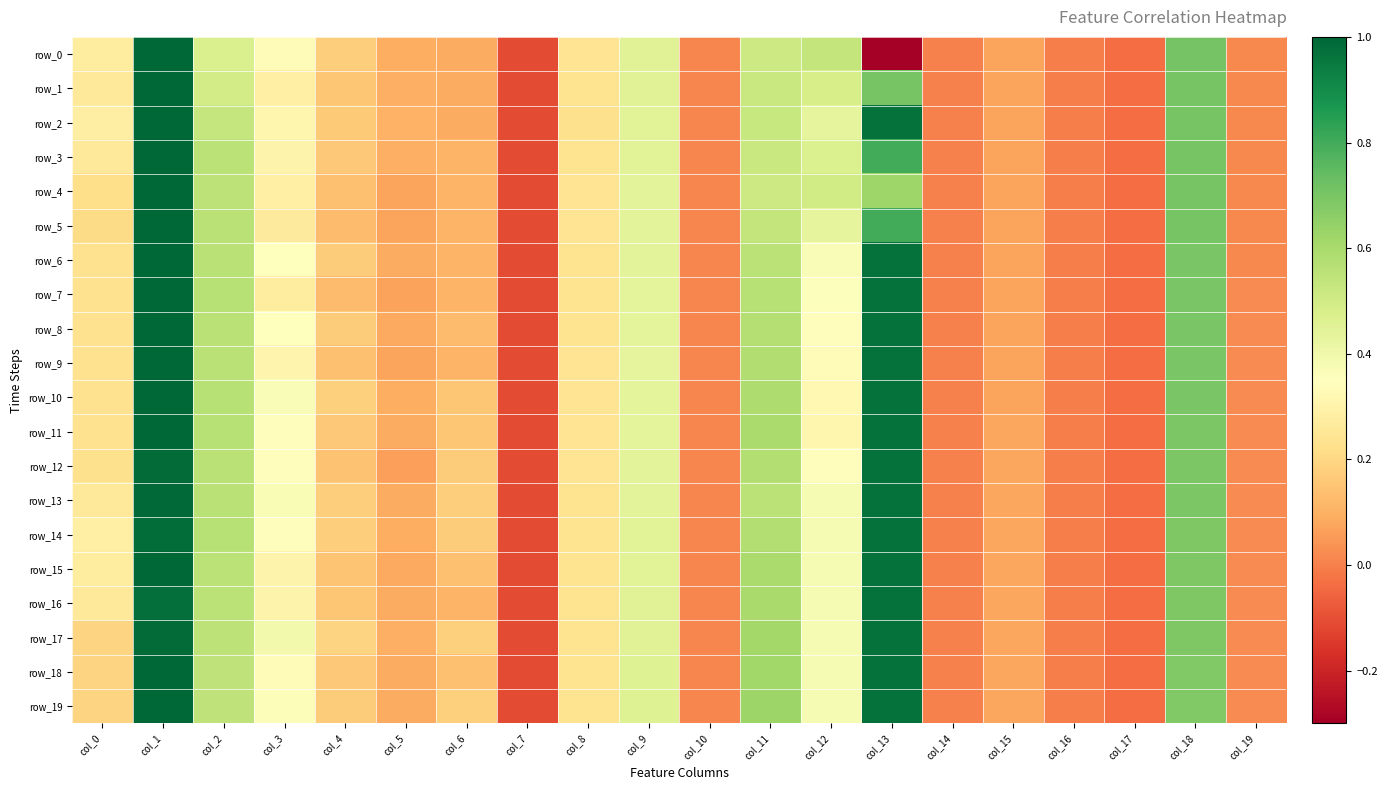

Reading left to right, extract all data points from this chart.

row_0: 0.3	1.0	0.5	0.3	0.2	0.1	0.1	-0.1	0.2	0.5	0.0	0.5	0.5	-0.3	-0.0	0.1	-0.0	-0.0	0.7	0.0
row_1: 0.3	1.0	0.5	0.3	0.2	0.1	0.1	-0.1	0.2	0.5	0.0	0.5	0.5	0.7	-0.0	0.1	-0.0	-0.0	0.7	0.0
row_2: 0.3	1.0	0.5	0.3	0.2	0.1	0.1	-0.1	0.2	0.5	0.0	0.5	0.4	1.0	-0.0	0.1	-0.0	-0.0	0.7	0.0
row_3: 0.3	1.0	0.6	0.3	0.2	0.1	0.1	-0.1	0.2	0.4	0.0	0.5	0.5	0.8	-0.0	0.1	-0.0	-0.0	0.7	0.0
row_4: 0.2	1.0	0.6	0.3	0.1	0.1	0.1	-0.1	0.2	0.4	0.0	0.5	0.5	0.6	-0.0	0.1	-0.0	-0.0	0.7	0.0
row_5: 0.2	1.0	0.6	0.3	0.1	0.1	0.1	-0.1	0.2	0.4	0.0	0.5	0.4	0.8	-0.0	0.1	-0.0	-0.0	0.7	0.0
row_6: 0.2	1.0	0.6	0.4	0.2	0.1	0.1	-0.1	0.2	0.4	0.0	0.6	0.4	1.0	-0.0	0.1	-0.0	-0.0	0.7	0.0
row_7: 0.2	1.0	0.6	0.3	0.1	0.1	0.1	-0.1	0.2	0.4	0.0	0.6	0.4	1.0	-0.0	0.1	-0.0	-0.0	0.7	0.0
row_8: 0.2	1.0	0.6	0.4	0.2	0.1	0.1	-0.1	0.2	0.4	0.0	0.6	0.3	1.0	-0.0	0.1	-0.0	-0.0	0.7	0.0
row_9: 0.2	1.0	0.6	0.3	0.1	0.1	0.1	-0.1	0.2	0.4	0.0	0.6	0.3	1.0	-0.0	0.1	-0.0	-0.0	0.7	0.0
row_10: 0.2	1.0	0.6	0.4	0.2	0.1	0.2	-0.1	0.2	0.4	0.0	0.6	0.3	1.0	-0.0	0.1	-0.0	-0.0	0.7	0.0
row_11: 0.2	1.0	0.6	0.3	0.2	0.1	0.2	-0.1	0.2	0.4	0.0	0.6	0.3	1.0	-0.0	0.1	-0.0	-0.0	0.7	0.0
row_12: 0.2	1.0	0.6	0.3	0.1	0.1	0.2	-0.1	0.2	0.4	0.0	0.6	0.3	1.0	-0.0	0.1	-0.0	-0.0	0.7	0.0
row_13: 0.3	1.0	0.6	0.4	0.2	0.1	0.2	-0.1	0.2	0.4	0.0	0.6	0.4	1.0	-0.0	0.1	-0.0	-0.0	0.7	0.0
row_14: 0.3	1.0	0.6	0.3	0.2	0.1	0.2	-0.1	0.2	0.4	0.0	0.6	0.4	1.0	-0.0	0.1	-0.0	-0.0	0.7	0.0
row_15: 0.3	1.0	0.6	0.3	0.1	0.1	0.1	-0.1	0.2	0.5	0.0	0.6	0.4	1.0	-0.0	0.1	-0.0	-0.0	0.7	0.0
row_16: 0.3	1.0	0.6	0.3	0.2	0.1	0.1	-0.1	0.2	0.5	0.0	0.6	0.4	1.0	-0.0	0.1	-0.0	-0.0	0.7	0.0
row_17: 0.2	1.0	0.6	0.4	0.2	0.1	0.2	-0.1	0.2	0.5	0.0	0.6	0.4	1.0	-0.0	0.1	-0.0	-0.0	0.7	0.0
row_18: 0.2	1.0	0.5	0.3	0.2	0.1	0.1	-0.1	0.2	0.5	0.0	0.6	0.4	1.0	-0.0	0.1	-0.0	-0.0	0.7	0.0
row_19: 0.2	1.0	0.5	0.4	0.2	0.1	0.2	-0.1	0.2	0.5	0.0	0.6	0.4	1.0	-0.0	0.1	-0.0	-0.0	0.7	0.0